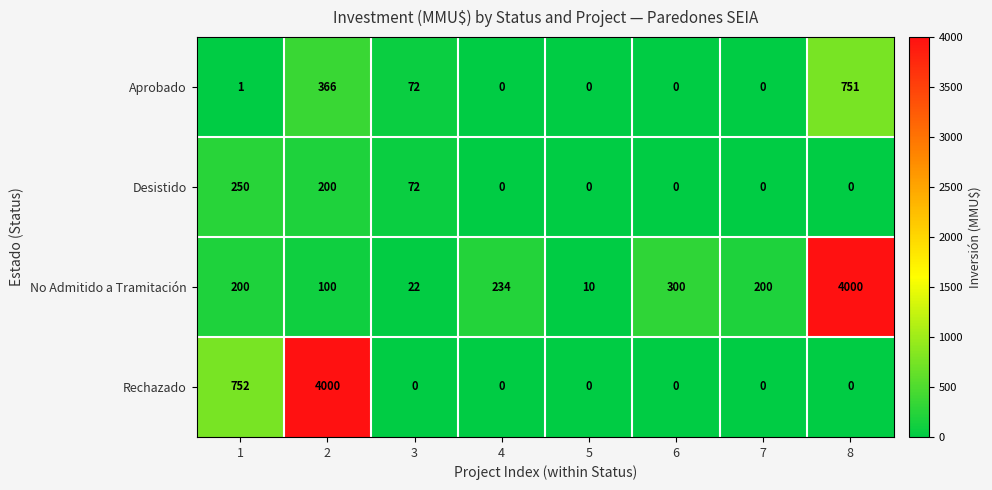

At 2, list the series in order from smallest to largest.

No Admitido a Tramitación, Desistido, Aprobado, Rechazado